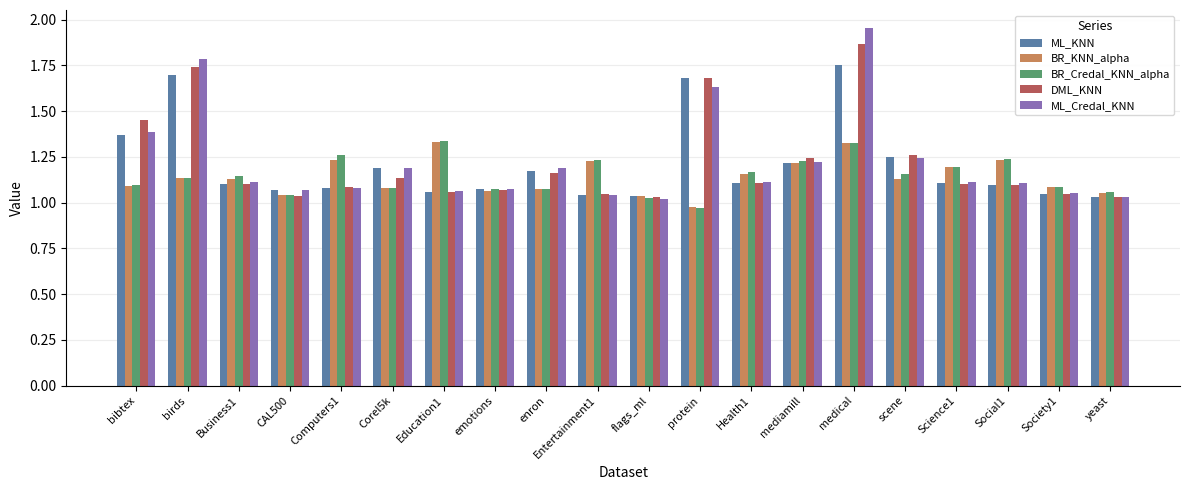

At which category is the sum across all series the highest?

medical